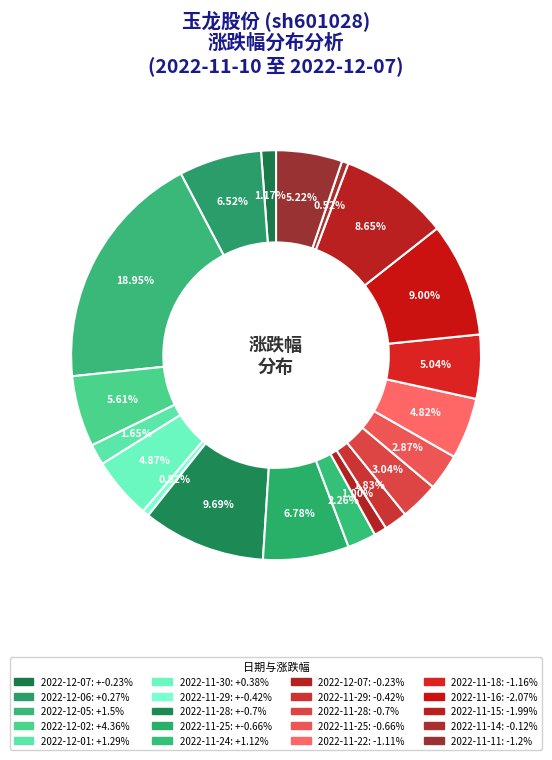

How many slices are in this pie chart?

20